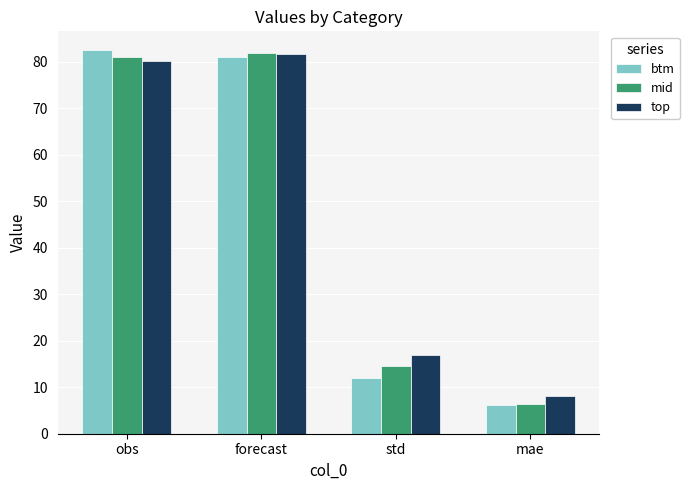

What is the total value across all series at mae?

20.8